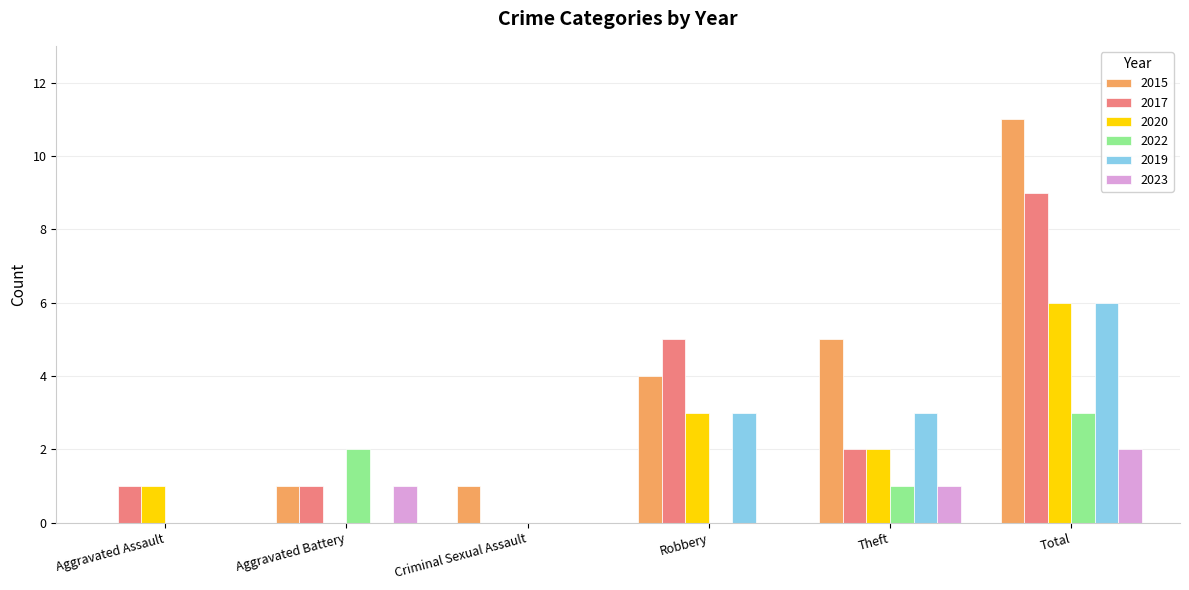

Reading left to right, what are all the values shown in this chart?

2015: Aggravated Assault=0	Aggravated Battery=1	Criminal Sexual Assault=1	Robbery=4	Theft=5	Total=11
2017: Aggravated Assault=1	Aggravated Battery=1	Criminal Sexual Assault=0	Robbery=5	Theft=2	Total=9
2020: Aggravated Assault=1	Aggravated Battery=0	Criminal Sexual Assault=0	Robbery=3	Theft=2	Total=6
2022: Aggravated Assault=0	Aggravated Battery=2	Criminal Sexual Assault=0	Robbery=0	Theft=1	Total=3
2019: Aggravated Assault=0	Aggravated Battery=0	Criminal Sexual Assault=0	Robbery=3	Theft=3	Total=6
2023: Aggravated Assault=0	Aggravated Battery=1	Criminal Sexual Assault=0	Robbery=0	Theft=1	Total=2